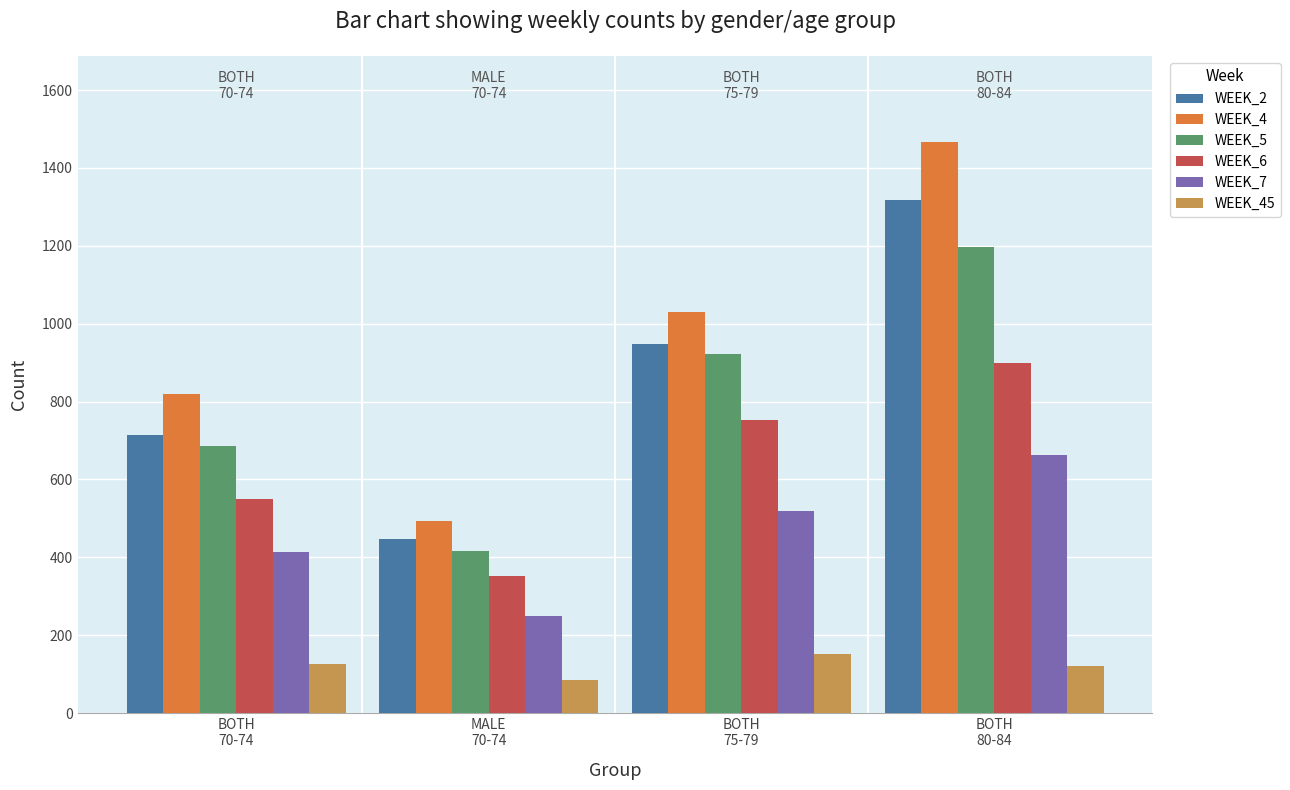

What is the spread (max minus min) of values at MALE
70-74?

407